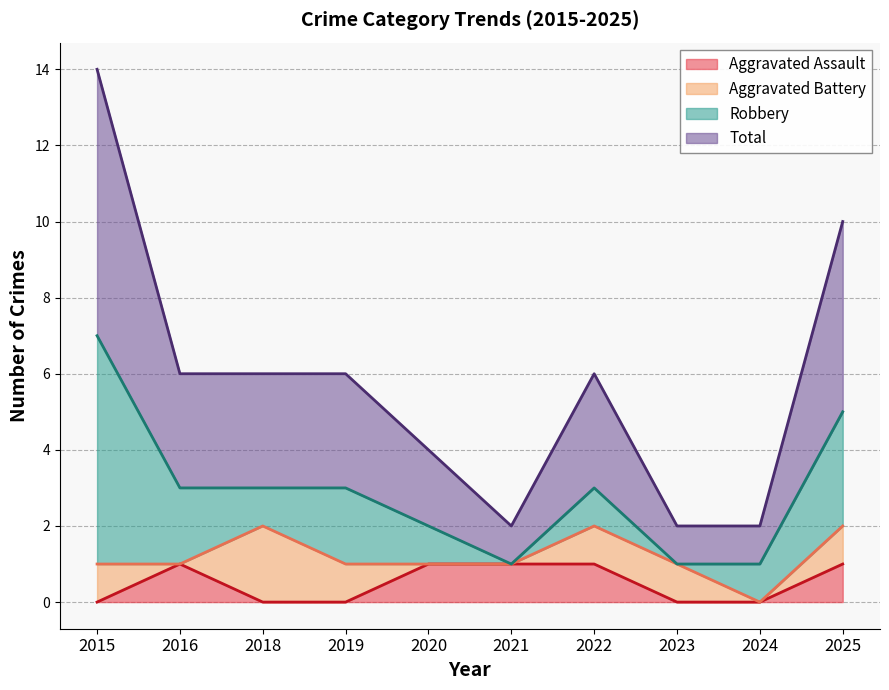

How many values in the Total series are below 3?

4